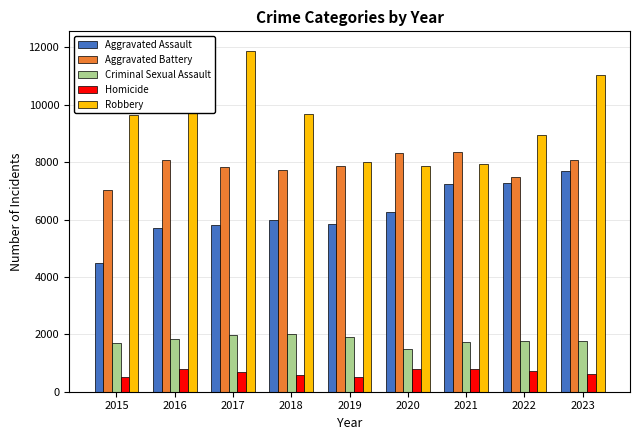

The value of Aggravated Assault at 2022 is 9592. True or false?

False